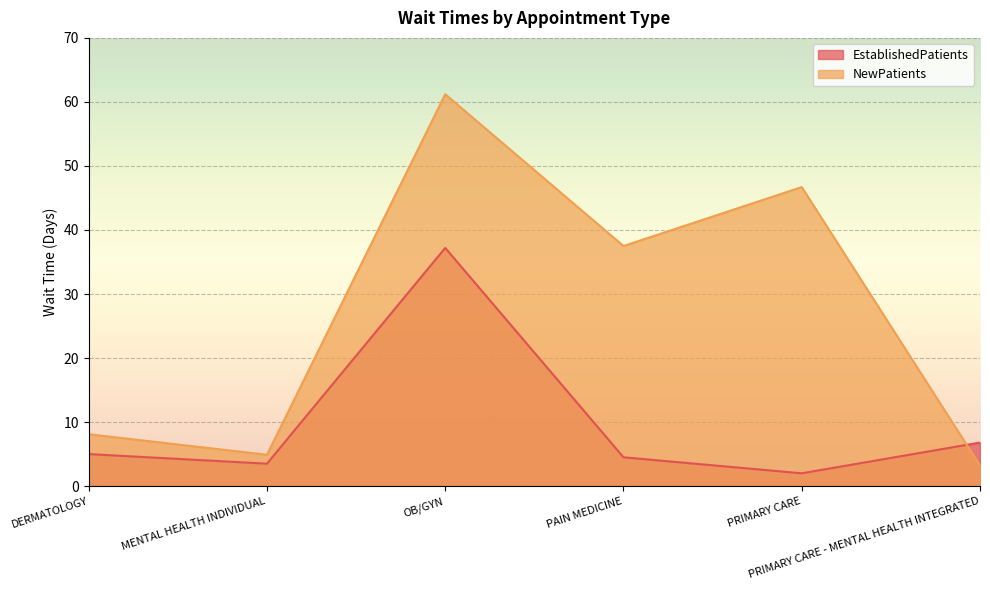

Where does the NewPatients series first go above 37?

OB/GYN